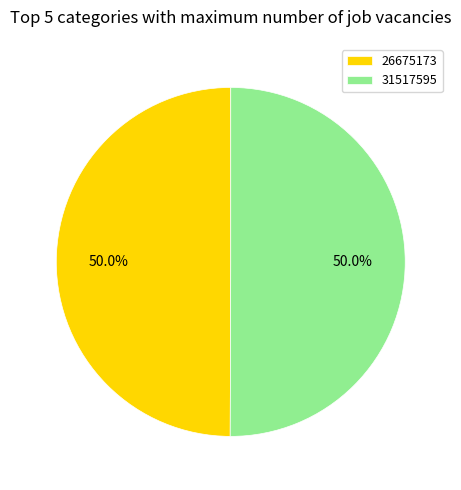

What is the total percentage of 31517595 and 26675173?

100.0%